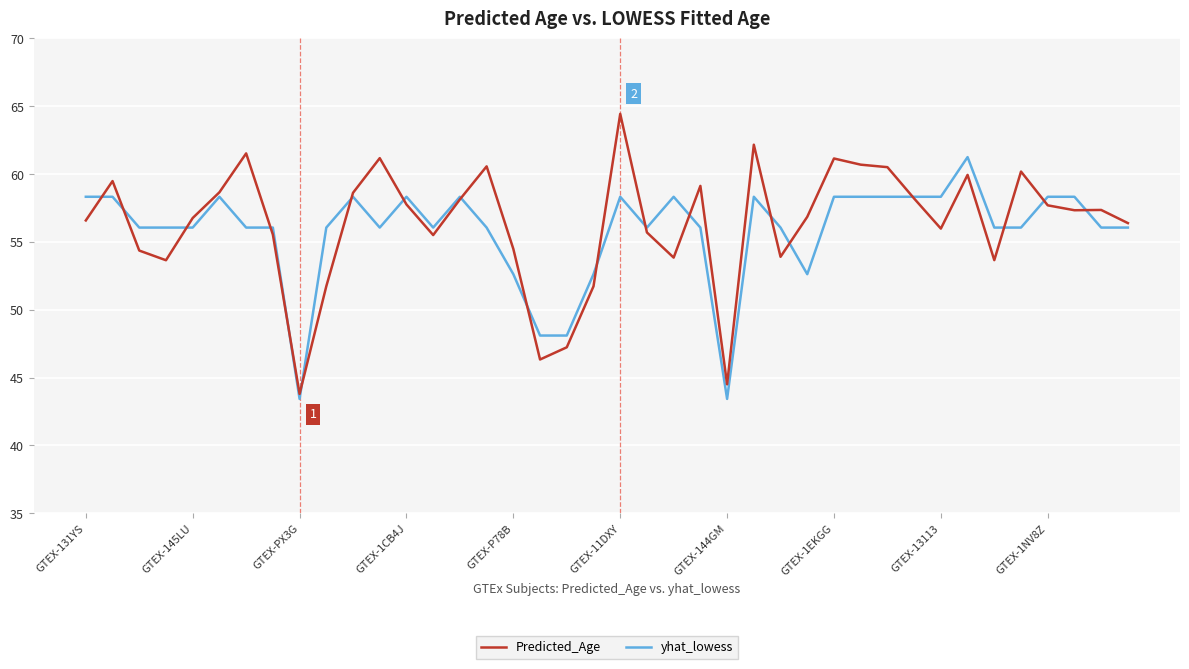

Which series has the largest range (max minus min)?

Predicted_Age